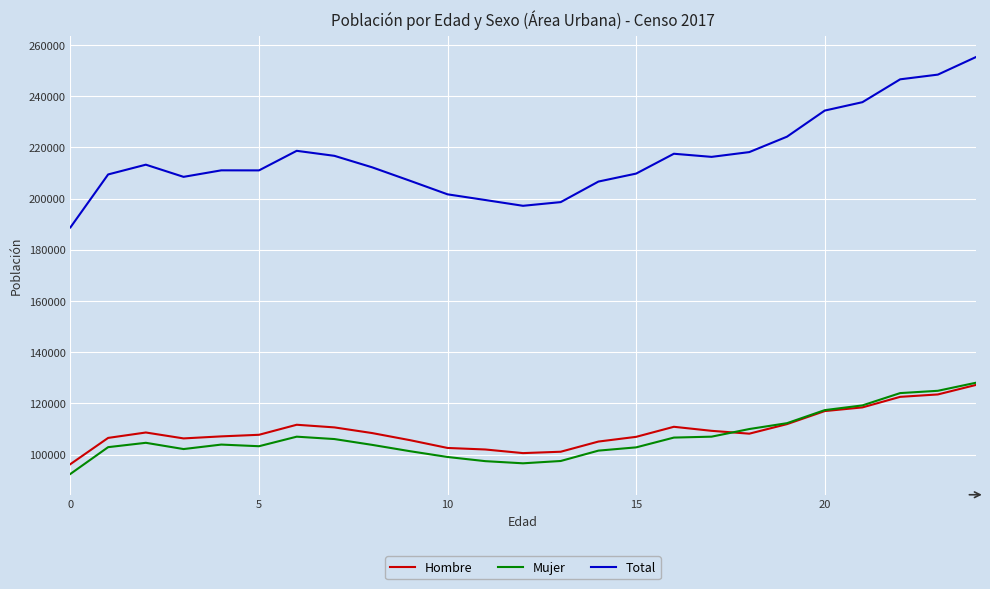

How many lines are shown in the chart?

3